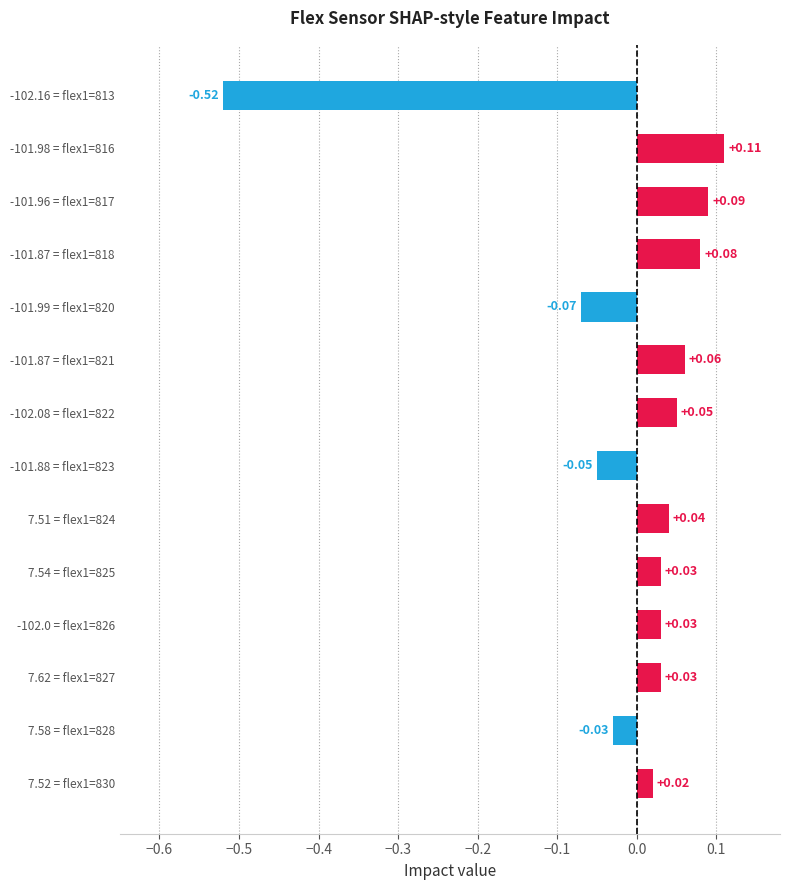

What is the sum of the values at flex1=827 and flex1=817?

0.1